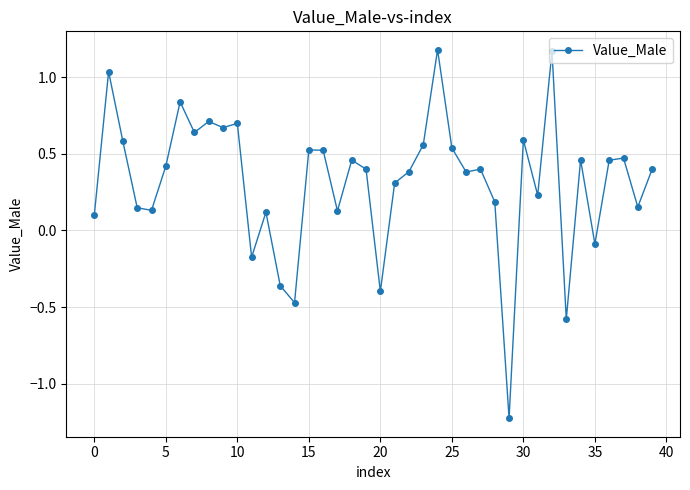

What is the smallest value displayed?

-1.2